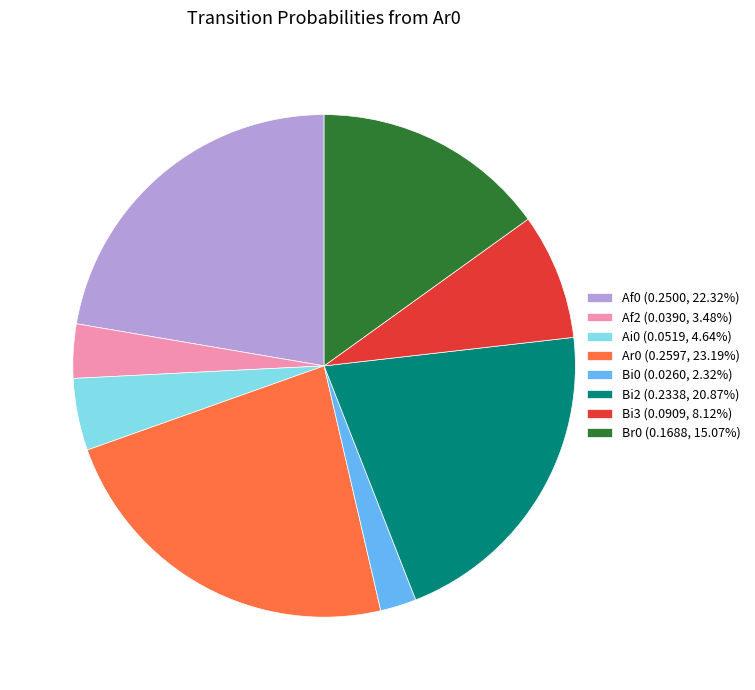

Is there any slice that represents more than half of the pie?

No